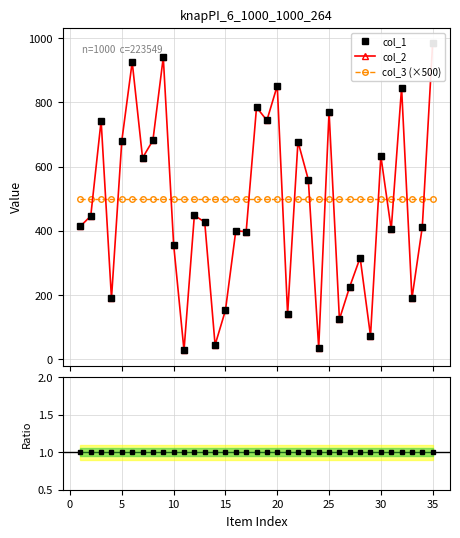

After their last crossing, which series has the higher values: col_2 or col_3 (×500)?

col_2